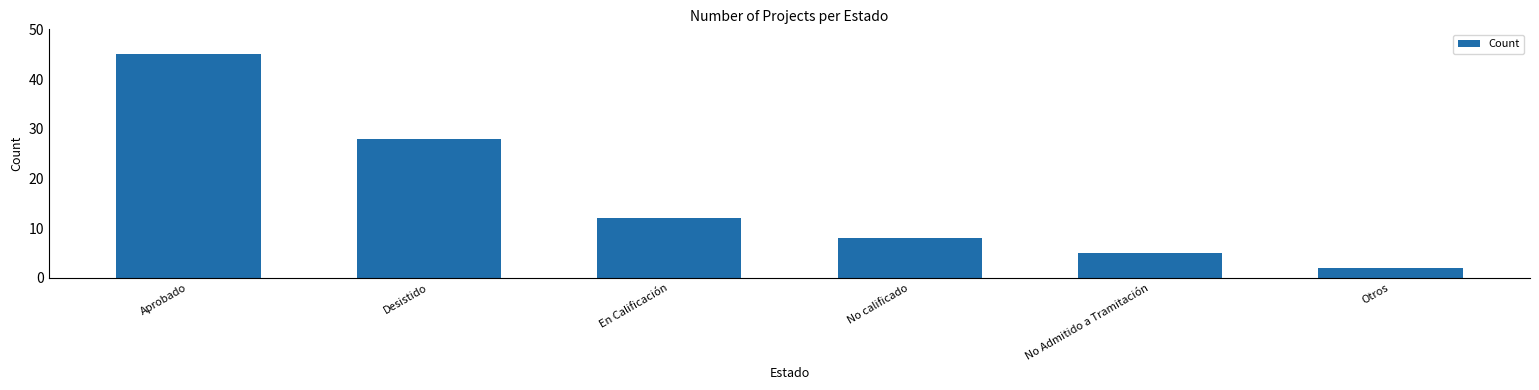

What is the maximum value shown in the chart?

45